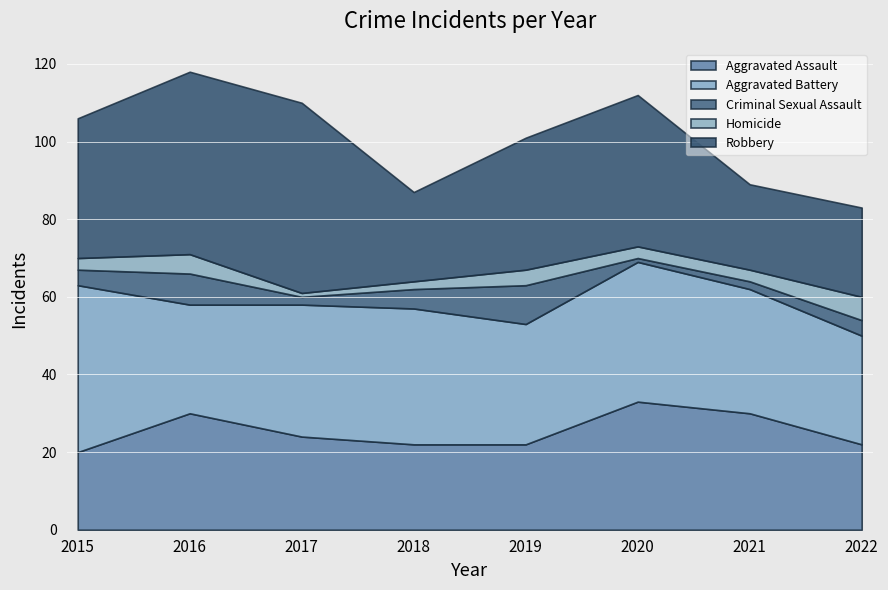

What is the highest value of the Aggravated Assault series?

33